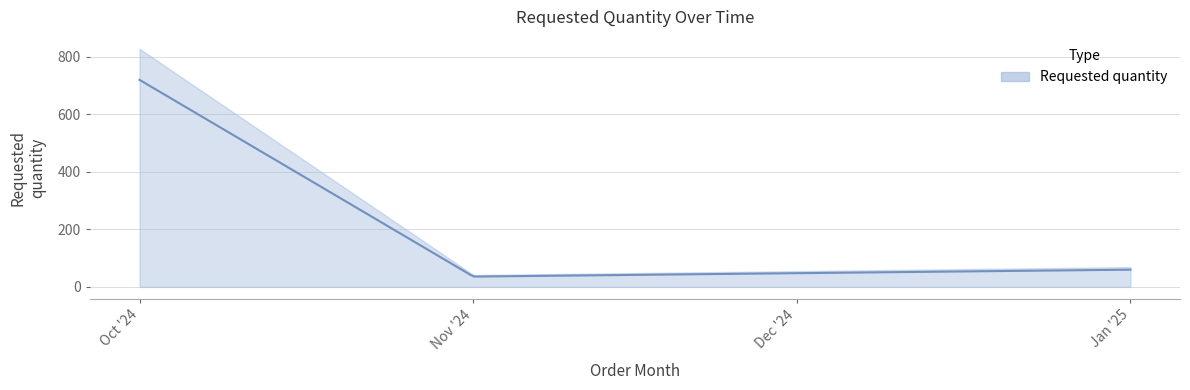

What is the change in value from 2024-10-01 to 2024-11-01?

-684